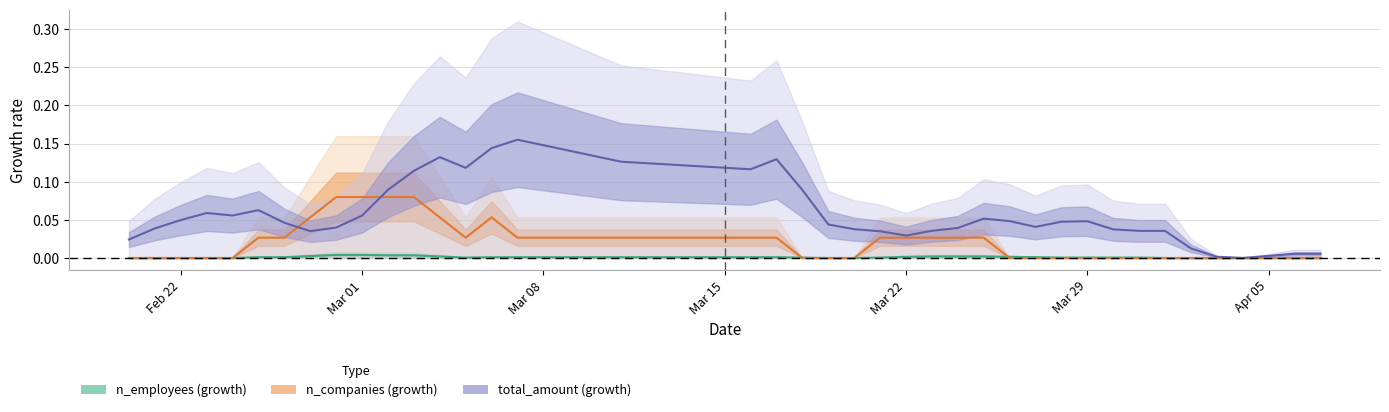

In n_employees (growth), how many points are lower than both neighbors (excluding endpoints)?

1